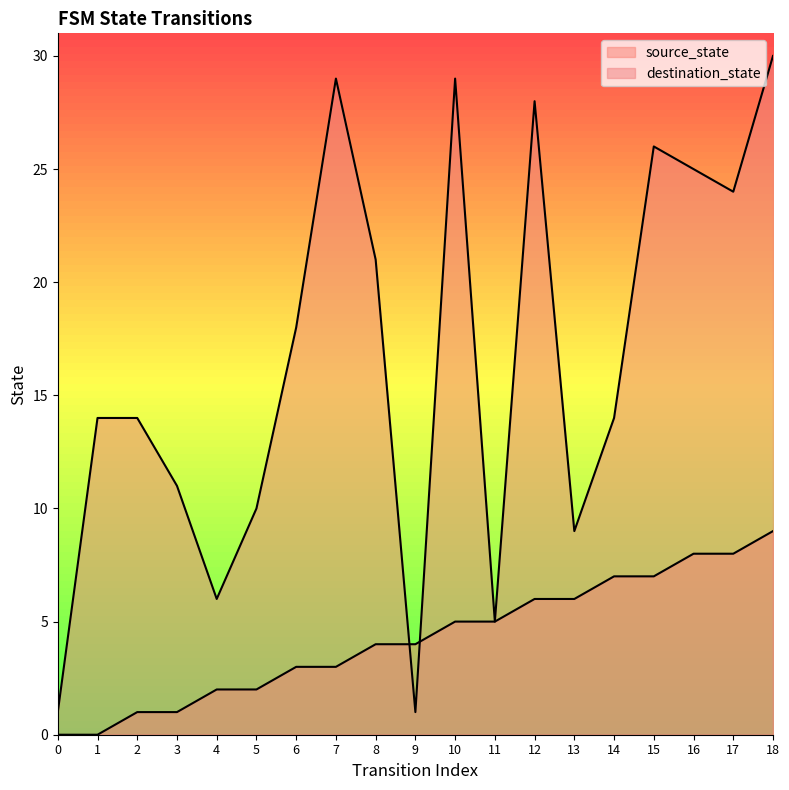

At 8, list the series in order from largest to smallest.

destination_state, source_state